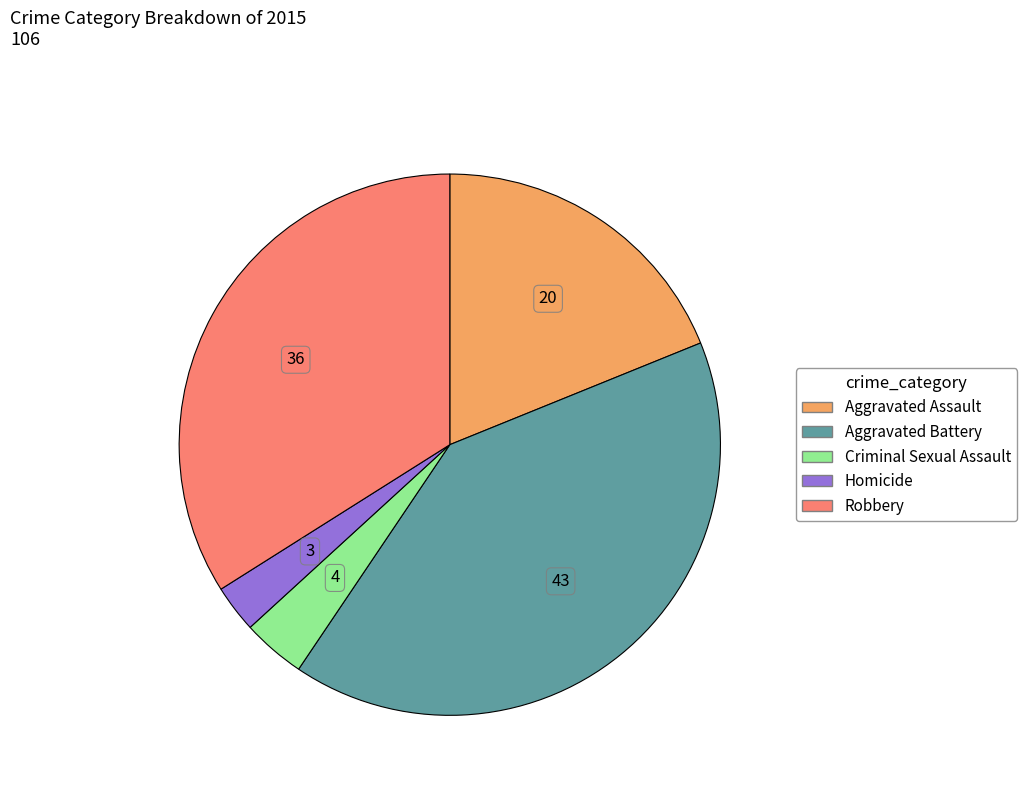

How many segments does this pie chart have?

5